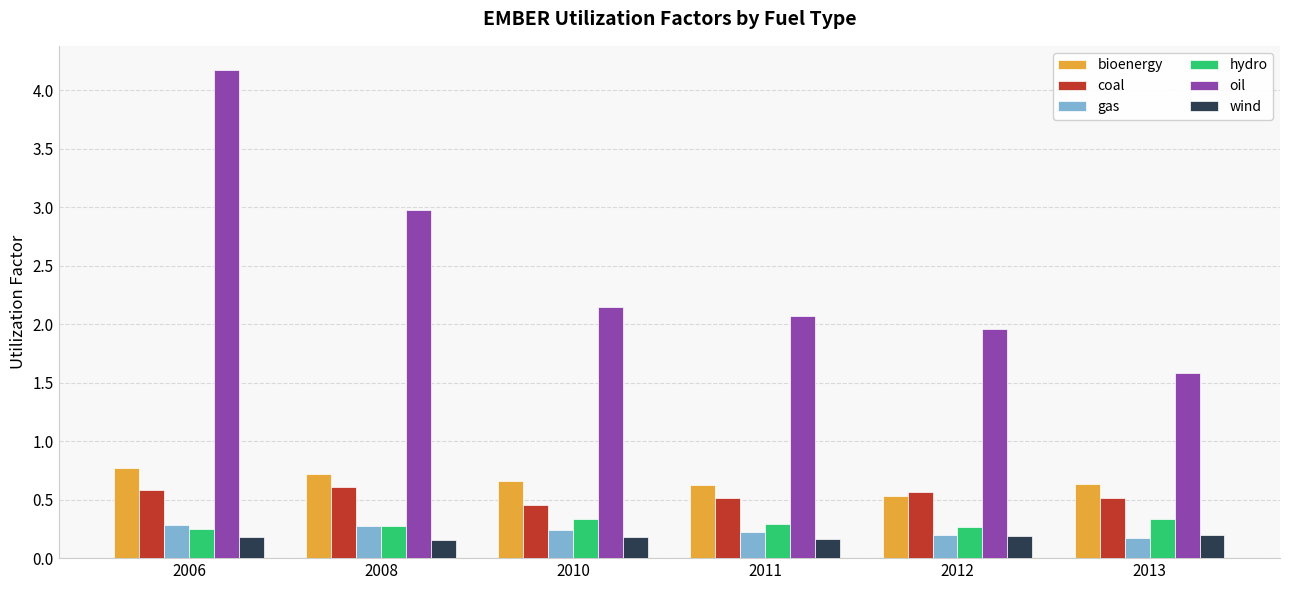

Which series has the widest spread of values?

oil